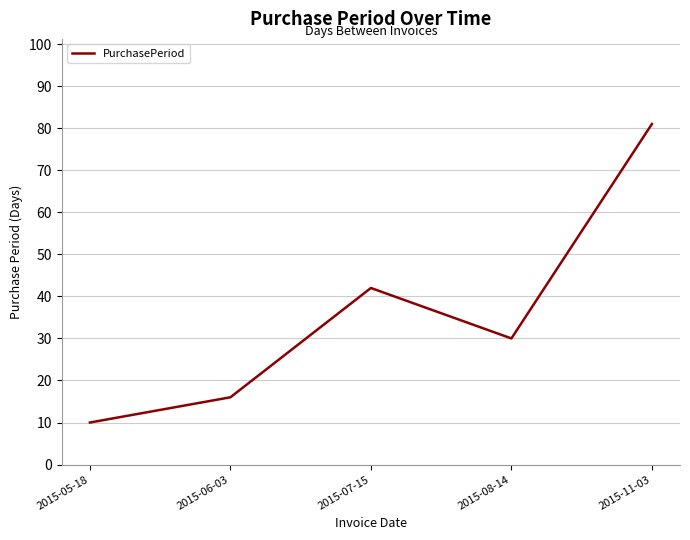

Approximately how many times larger is the value at 2015-11-03 compared to 2015-05-18?

8.1